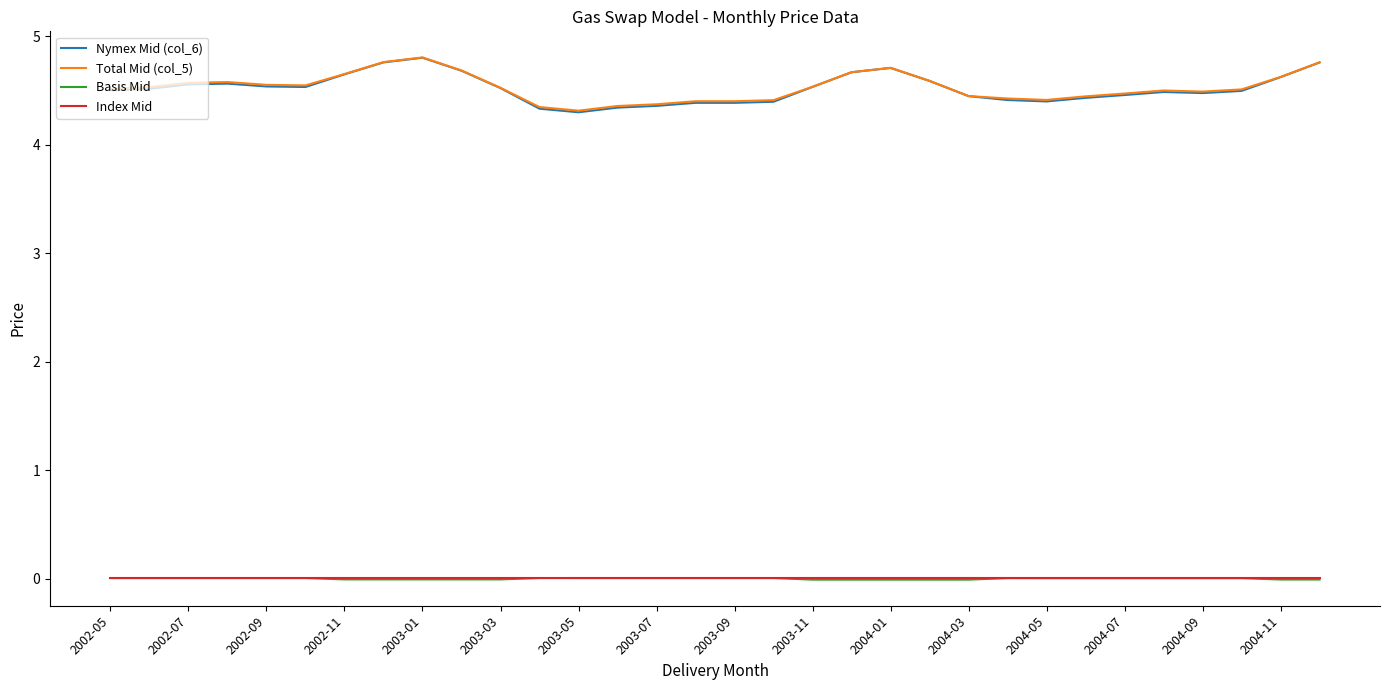

Which series has the largest range (max minus min)?

Nymex Mid (col_6)